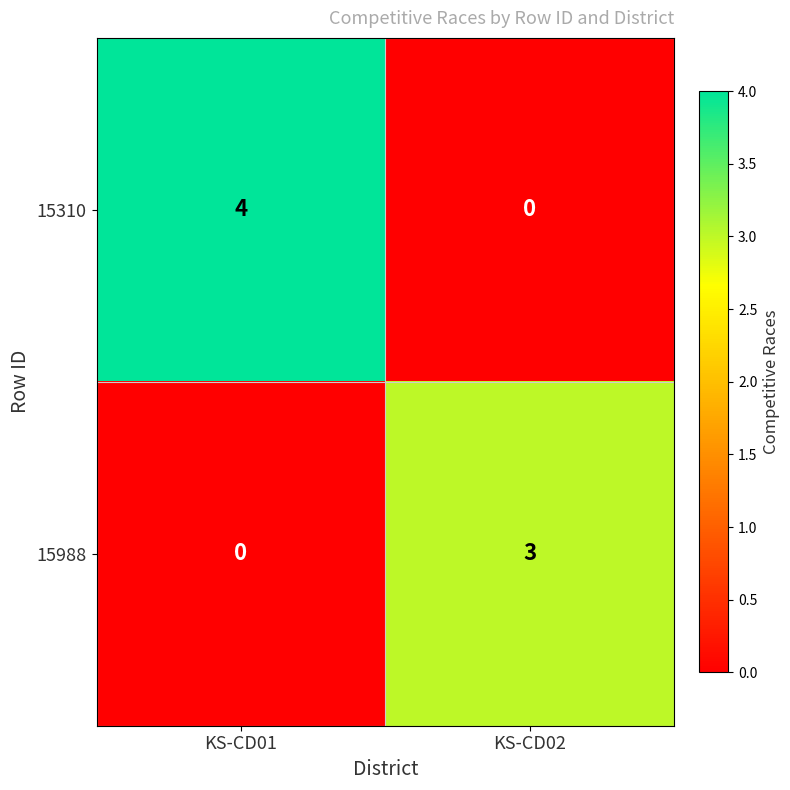

What is the sum of the 15310 values at KS-CD01 and KS-CD02?

4